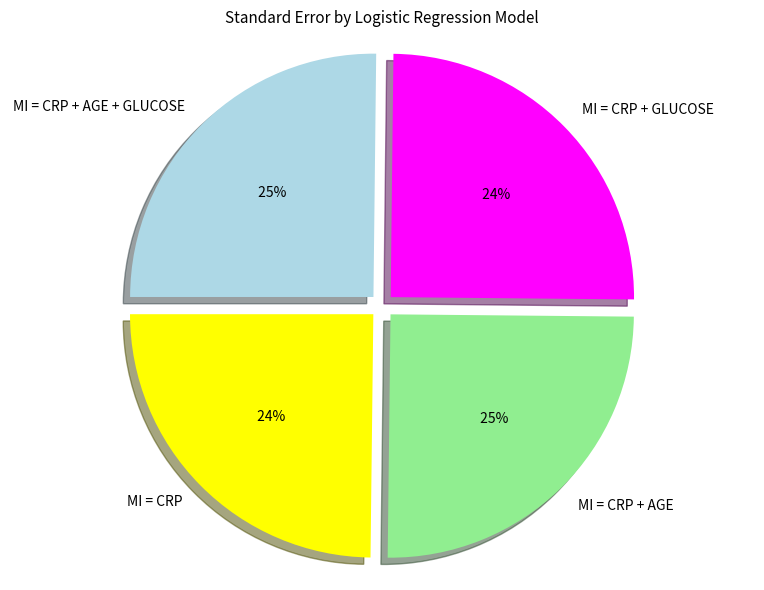

Is MI = CRP + GLUCOSE the majority of the pie?

No